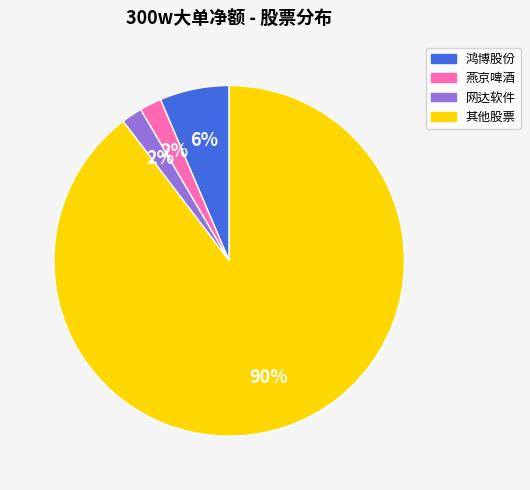

Is there a majority slice in this chart?

Yes